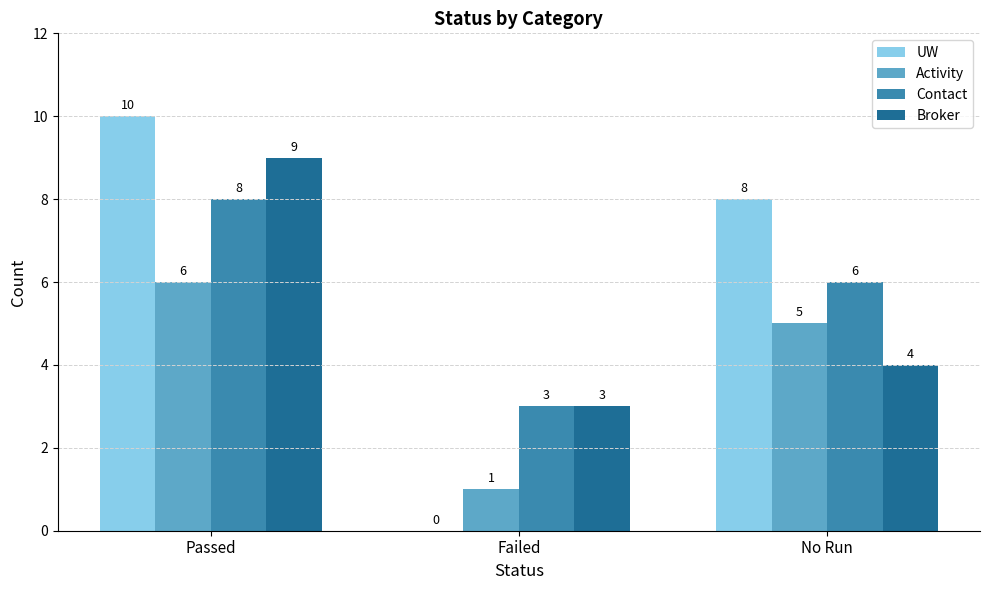

What is the spread (max minus min) of values at Failed?

3